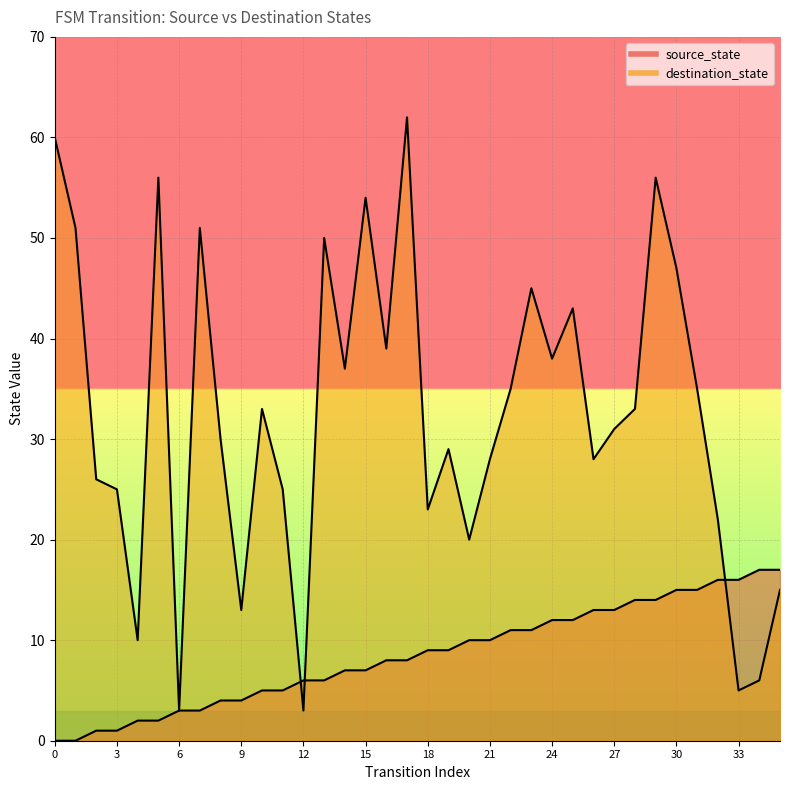

Is the value of source_state at 29 greater than the value of destination_state at 8?

No